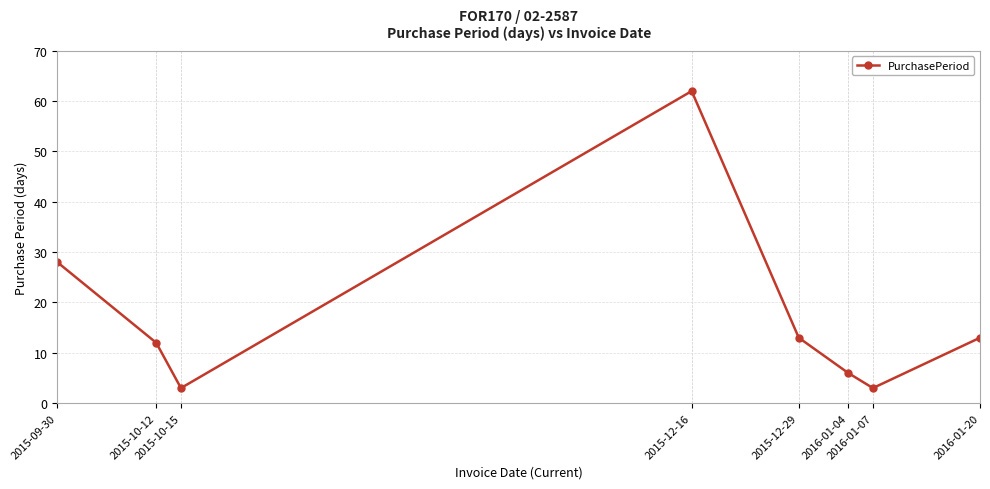

Which has a higher value, 2016-01-20 or 2015-12-16?

2015-12-16